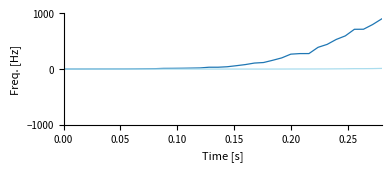

What is the maximum value shown in the chart?

900.0